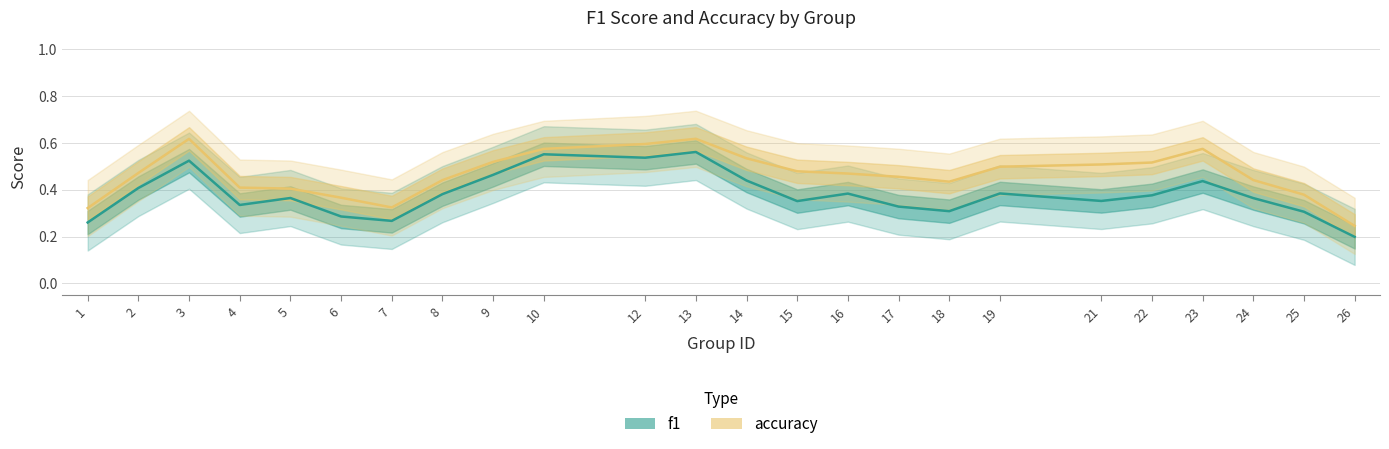

What is the minimum value for accuracy?

0.2